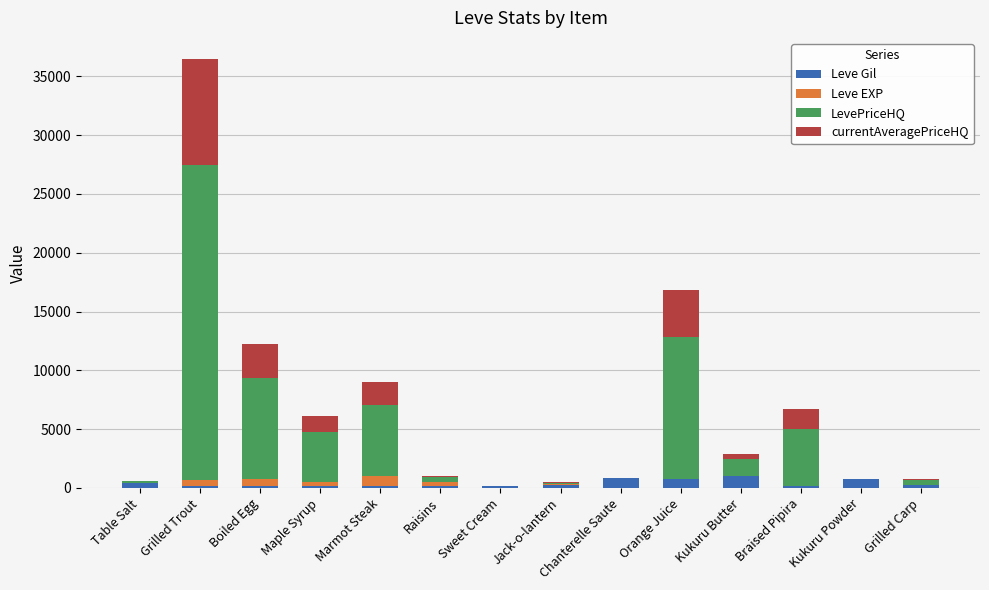

What are all the series names shown in the legend?

Leve Gil, Leve EXP, LevePriceHQ, currentAveragePriceHQ